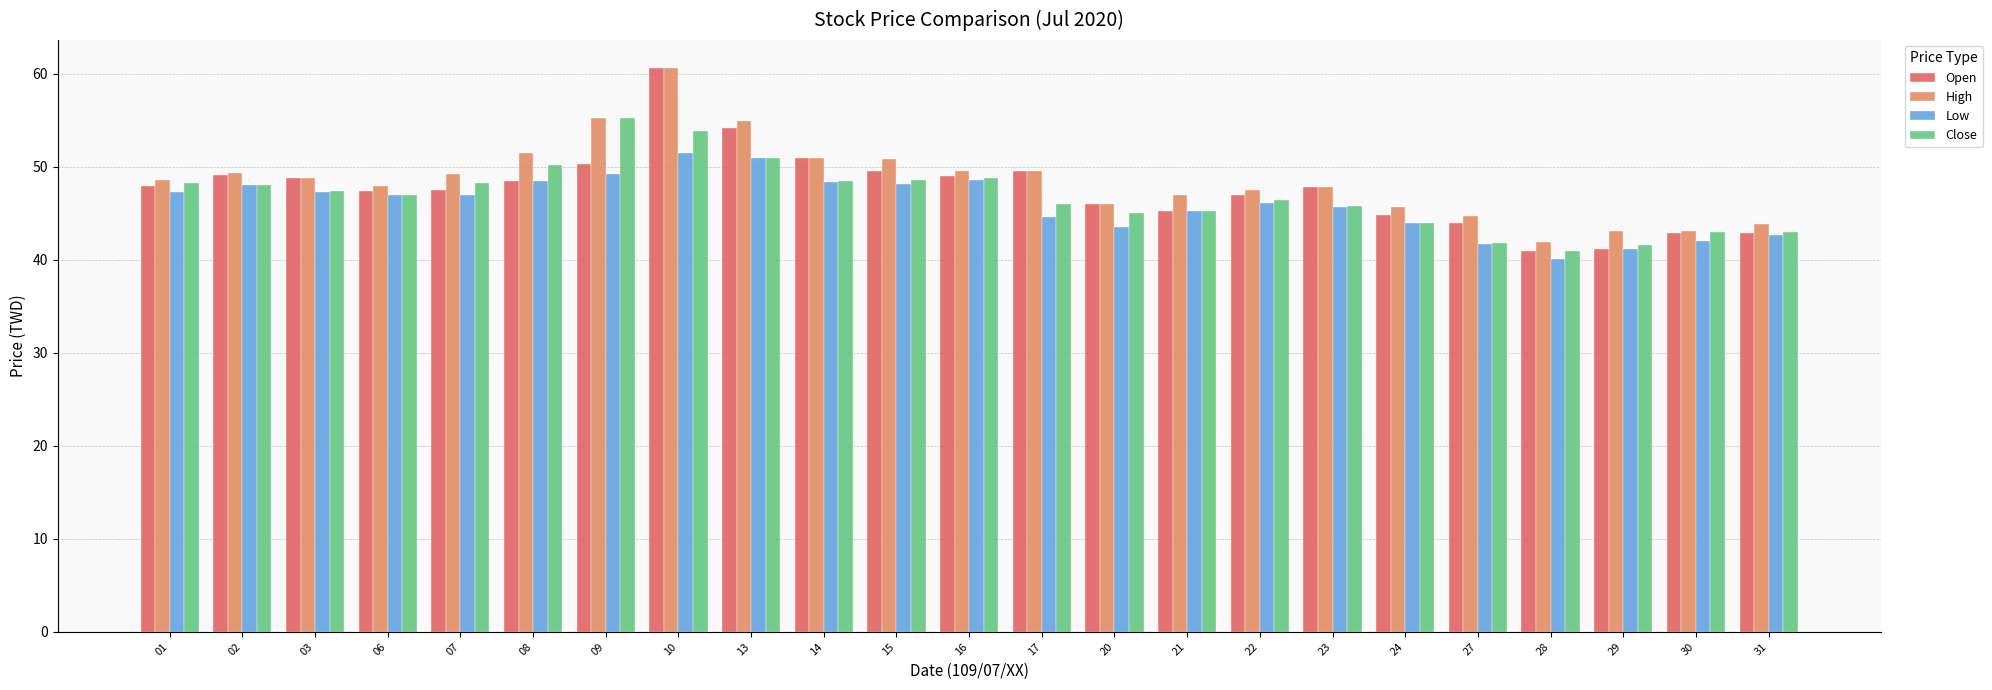

Rank the series by their average value, from highest to lowest.

High, Open, Close, Low